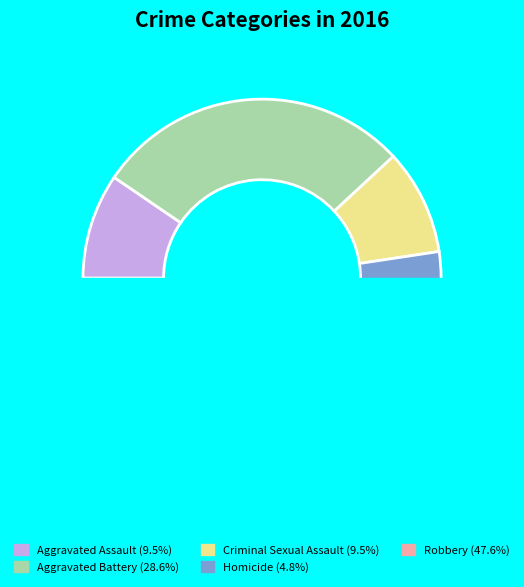

Rank the categories by value from highest to lowest.

Robbery, Aggravated Battery, Aggravated Assault, Criminal Sexual Assault, Homicide